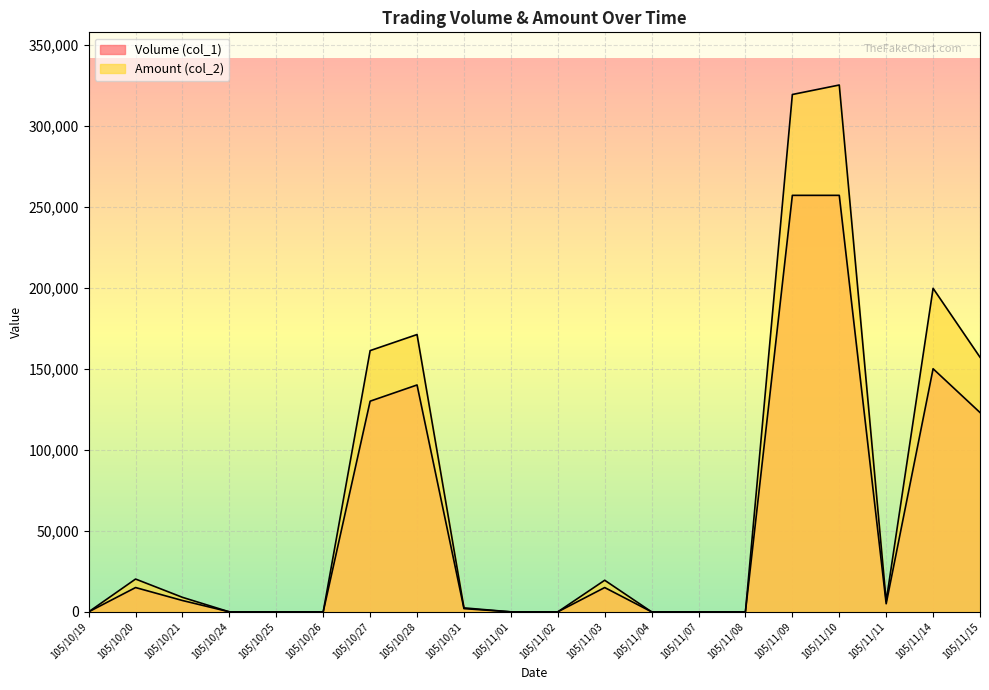

Reading left to right, what are all the values shown in this chart?

Volume (col_1): 0	15000	7000	0	0	0	130000	140000	2000	0	0	15000	0	0	0	257000	257000	5000	150000	123000
Amount (col_2): 0	20250	8960	0	0	0	161200	171120	2460	0	0	19500	0	0	0	319230	325080	6600	199630	157120